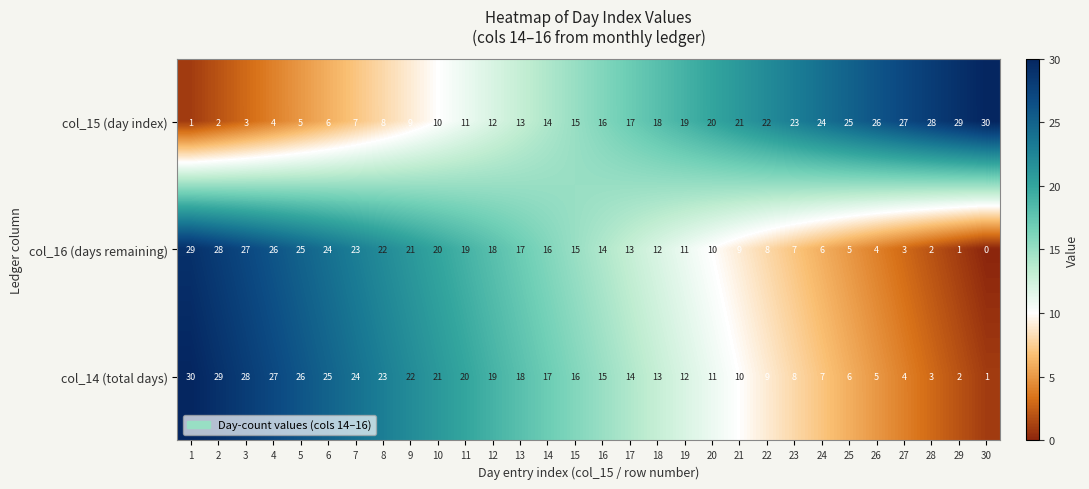

Is the value of col_16 (days remaining) at 11 greater than the value of col_14 (total days) at 20?

Yes